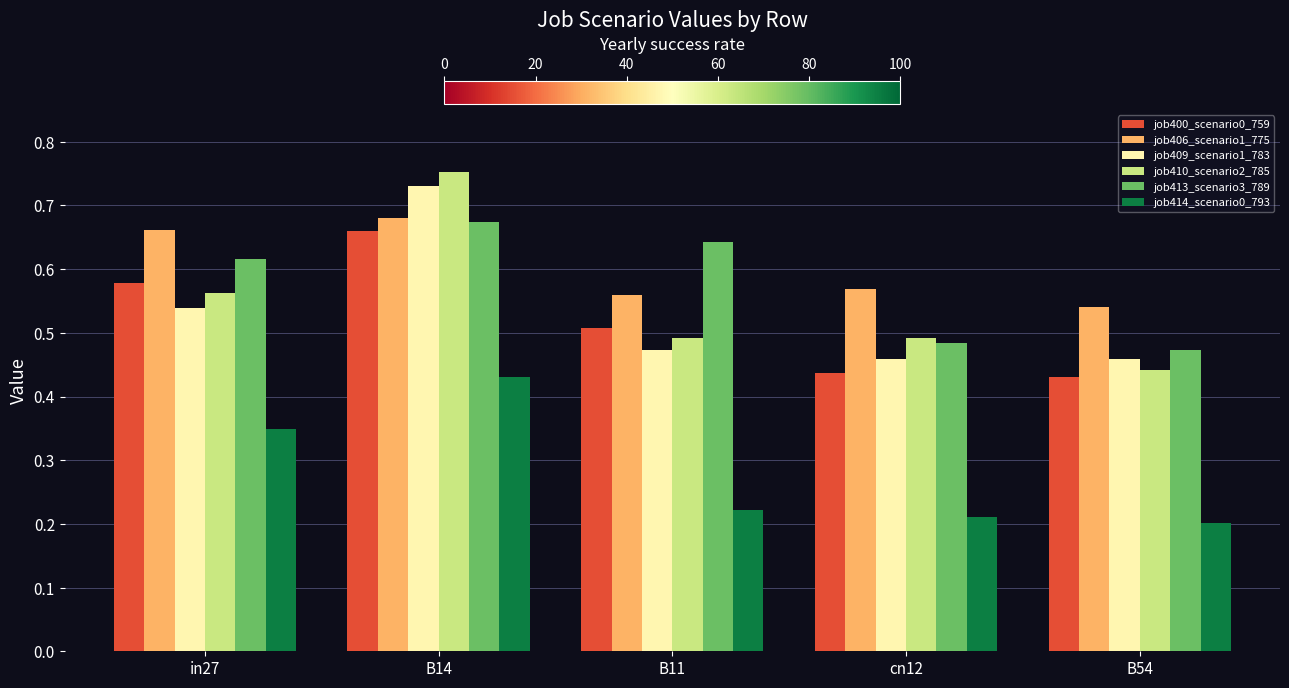

Is the value of job409_scenario1_783 at B11 greater than the value of job400_scenario0_759 at B11?

No